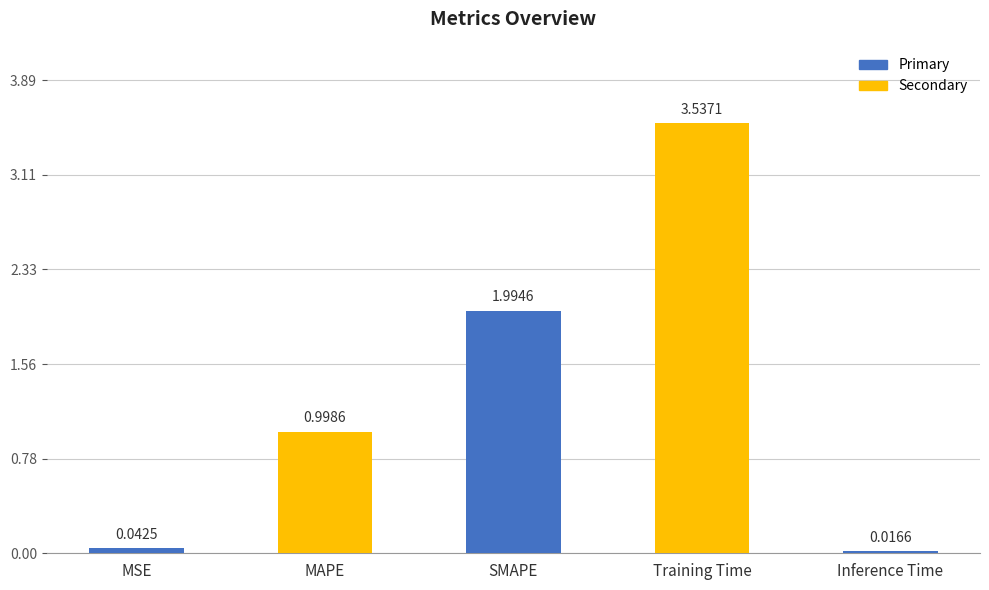

Are the bars horizontal?

No